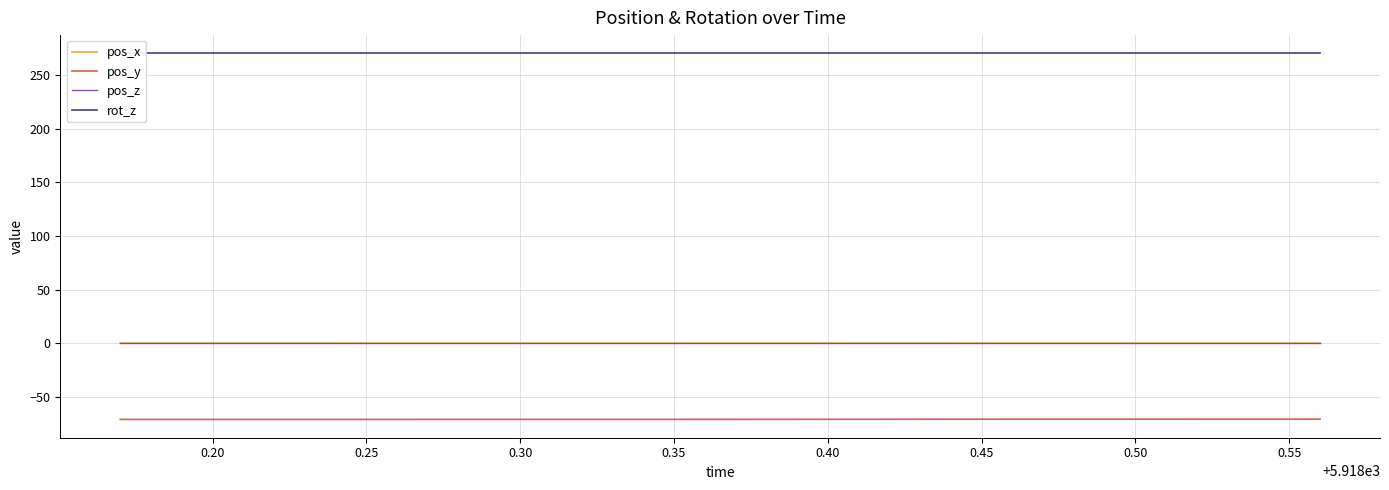

True or false: pos_y and pos_z intersect in this chart.

False